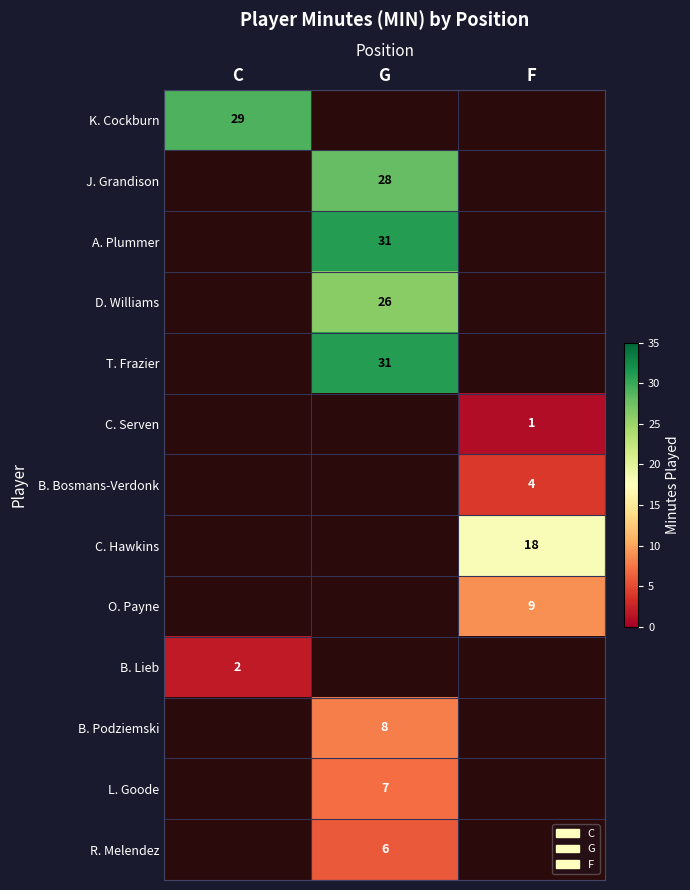

The value of L. Goode at G is 7. True or false?

True